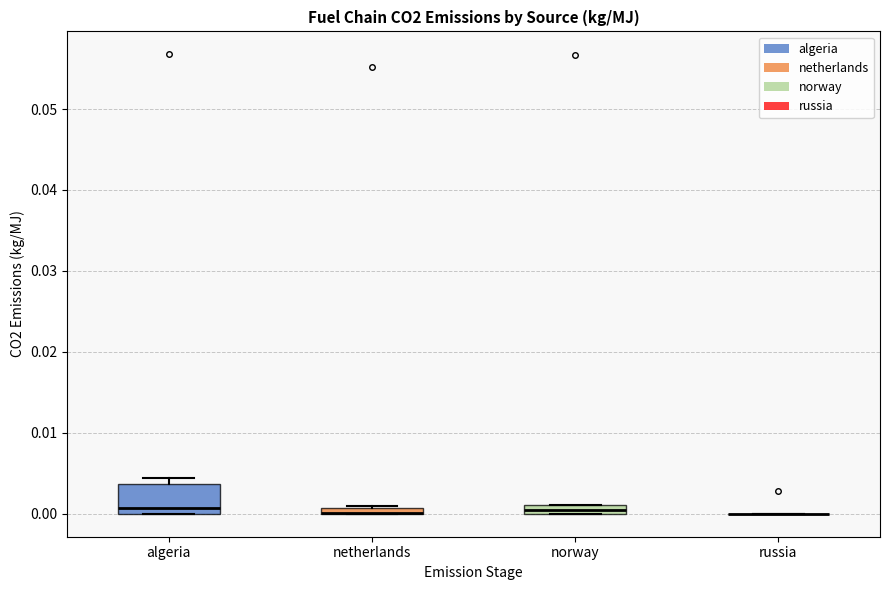

Comparing the boxes themselves (not the whiskers), which one is the tallest?

algeria